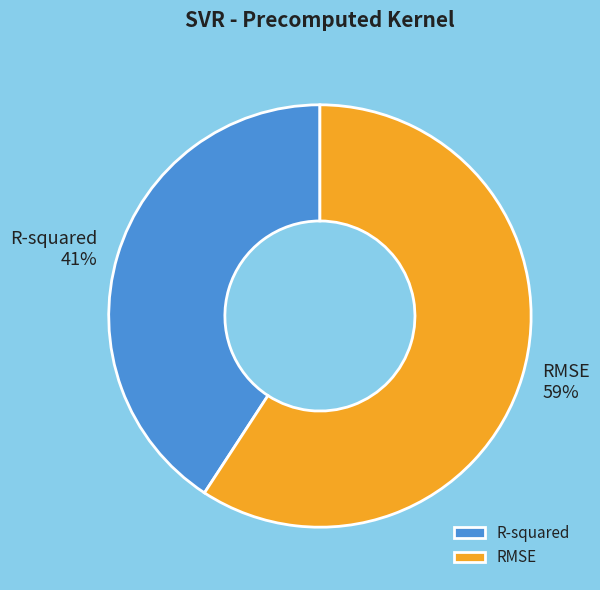

Is there any slice that represents more than half of the pie?

Yes